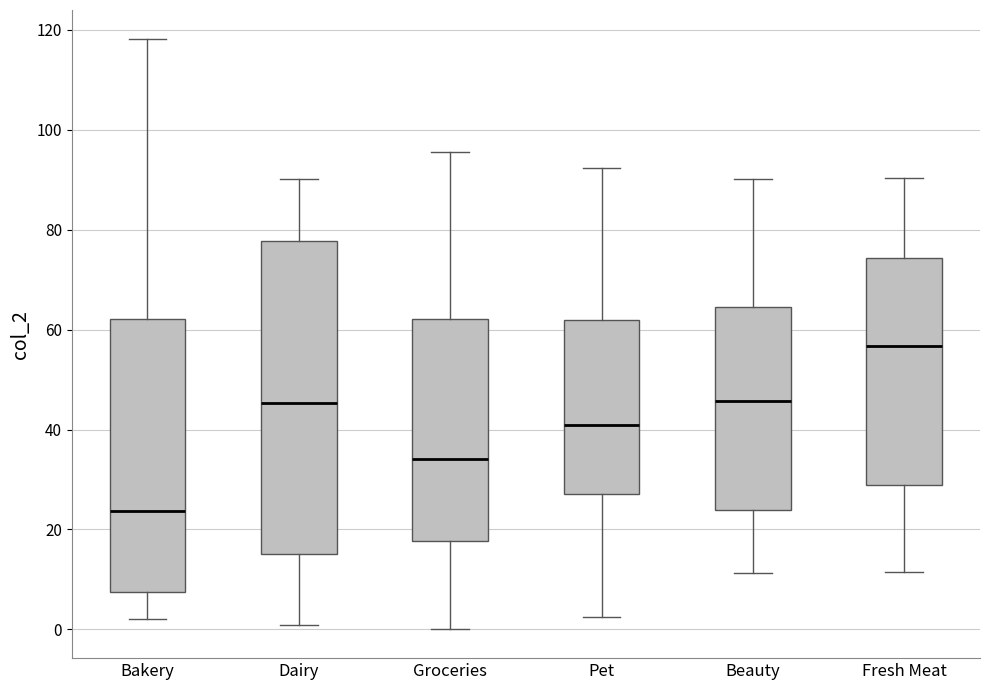

Which box is the tallest, from its lower edge to its upper edge?

Dairy